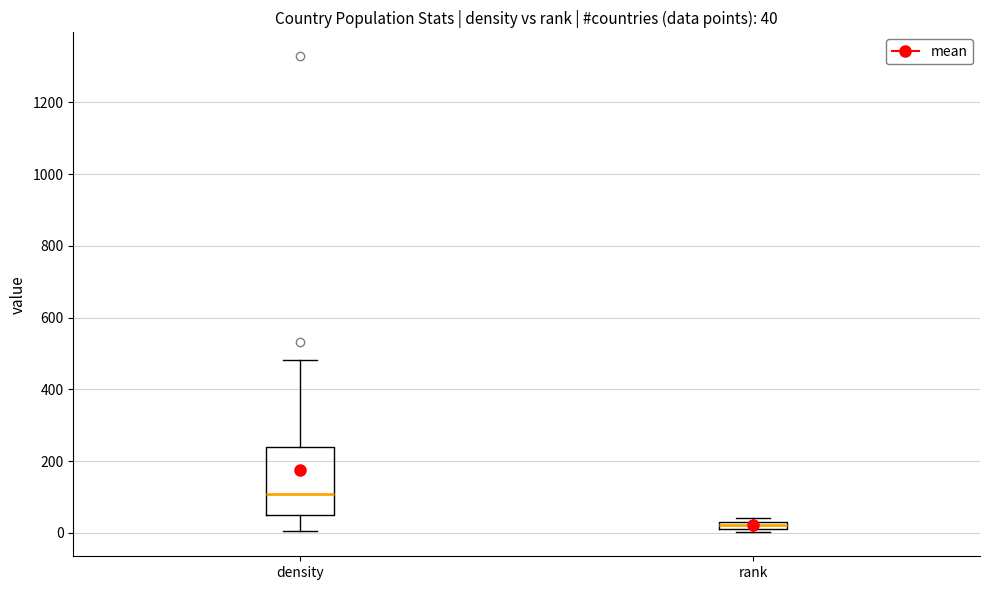

Which box is the tallest, from its lower edge to its upper edge?

density